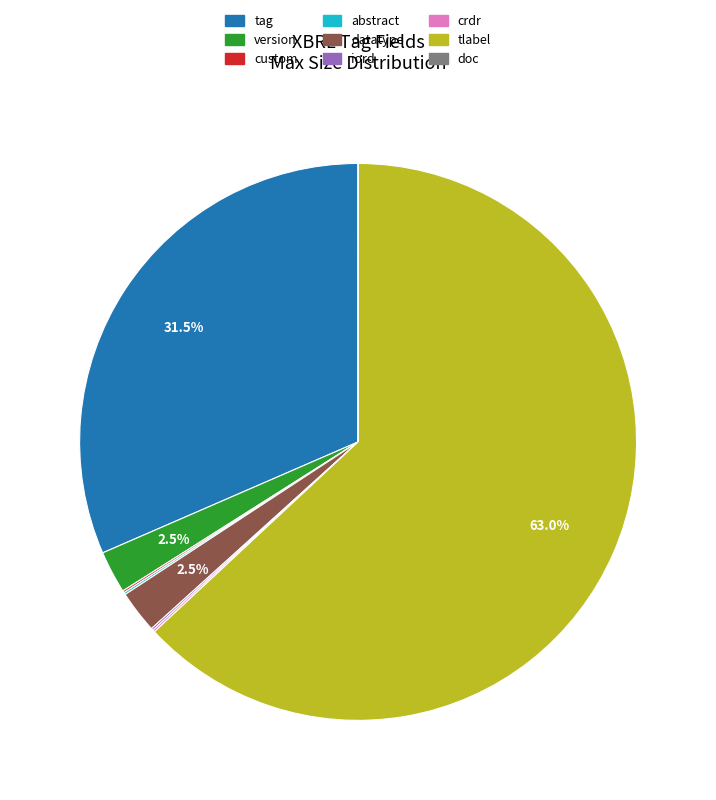

Does any single category account for the majority?

Yes